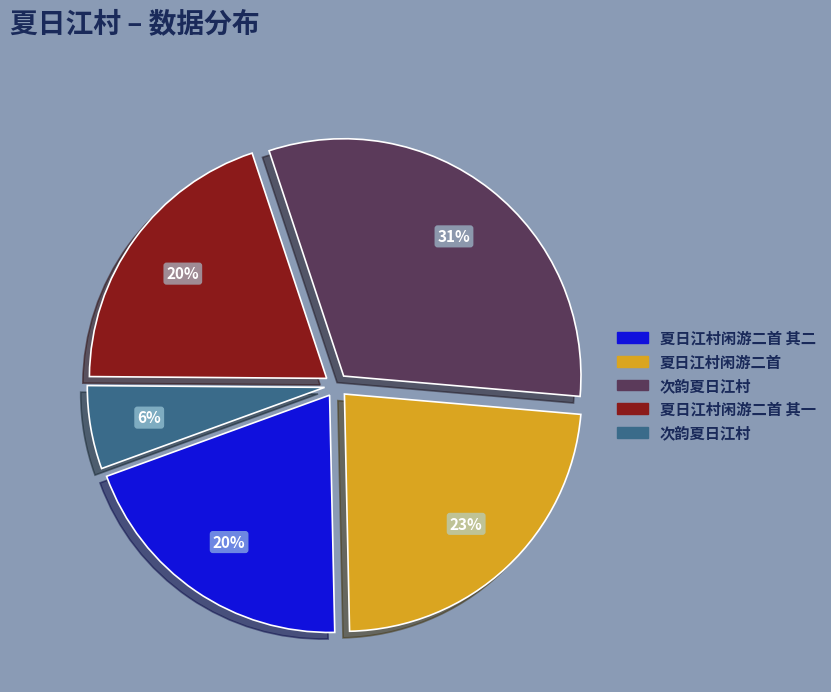

Is there any slice that represents more than half of the pie?

No